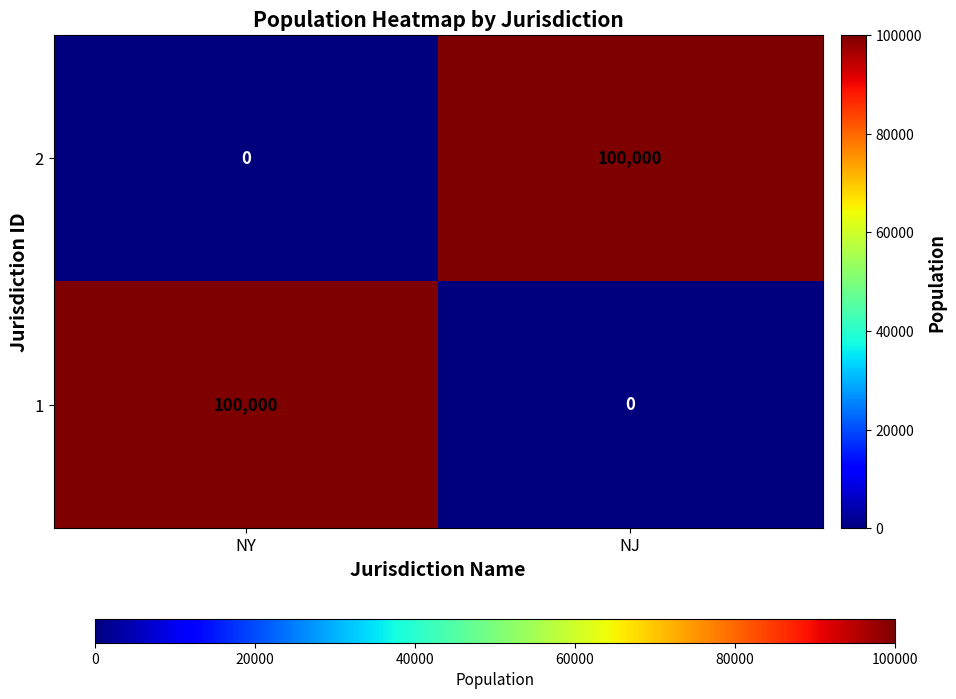

What is the total value across all series at NY?

100000